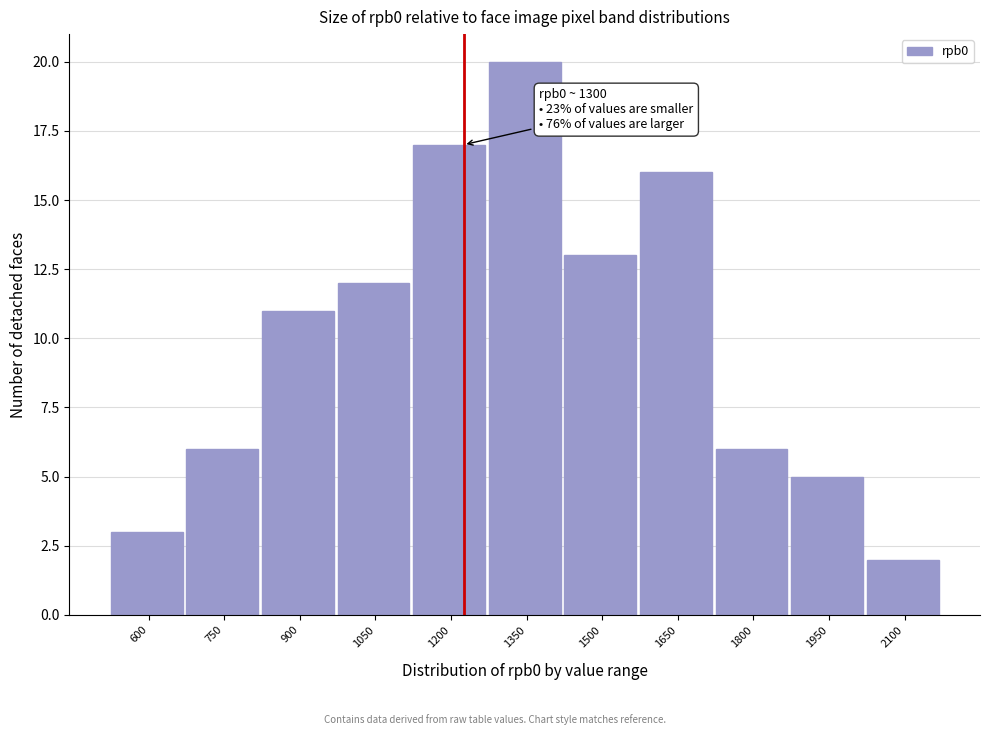

Reading left to right, list all the values displayed in this chart.

3	6	11	12	17	20	13	16	6	5	2